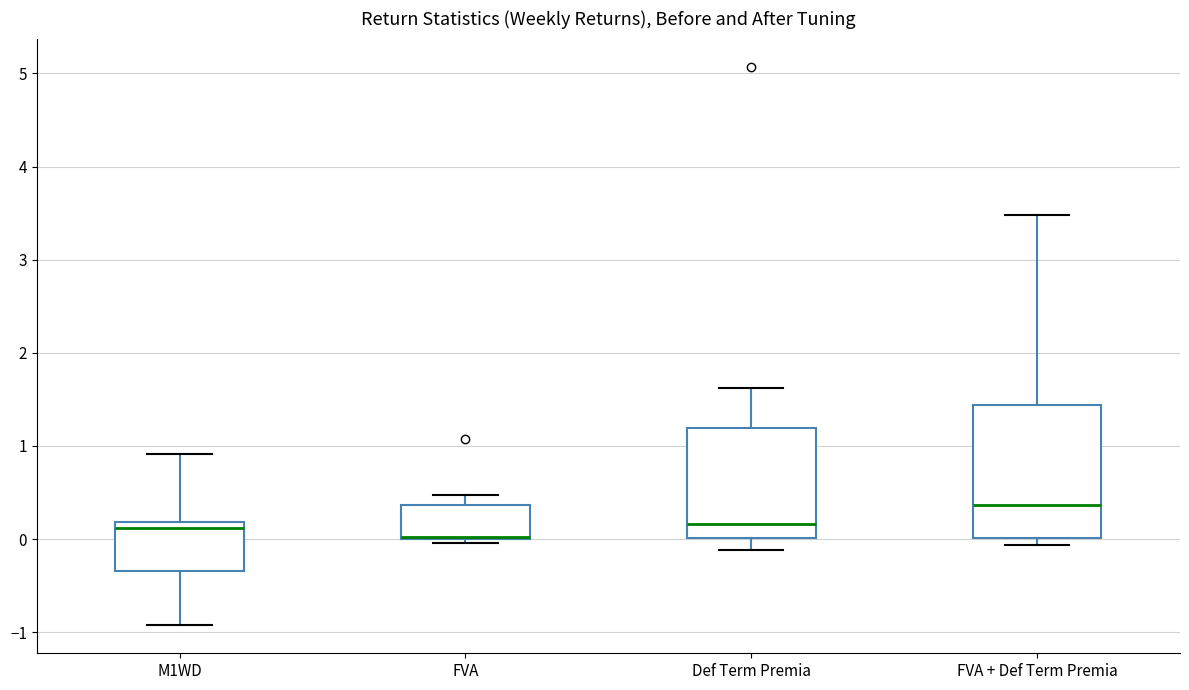

Reading left to right, transcribe this box plot: for each box, give where its median line is, the range the box spans, and where its two whiskers end, as read against the y-axis. The values are not printed on the chart, so give them approximately, as read against the axis.

M1WD: median 0.1, box -0.3 to 0.2, whiskers -0.9 to 0.9
FVA: median 0.0 (drawn on the box's lower edge), box 0.0 to 0.4, whiskers 0.0 (just below the box's lower edge) to 0.5
Def Term Premia: median 0.2, box 0.0 to 1.2, whiskers -0.1 to 1.6
FVA + Def Term Premia: median 0.4, box 0.0 to 1.4, whiskers -0.1 to 3.5